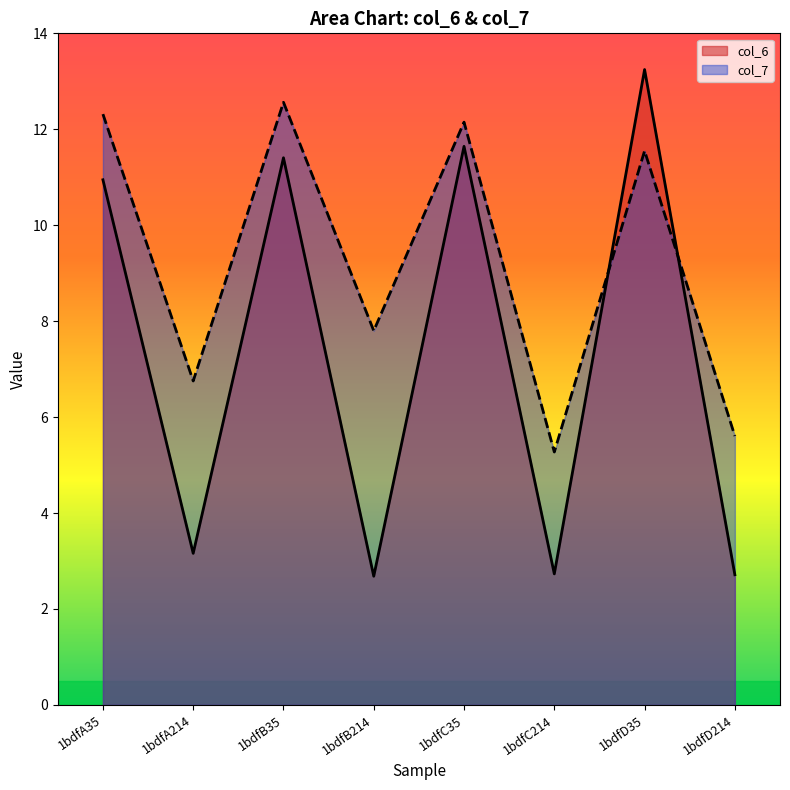

What is the maximum value for col_6?

13.2